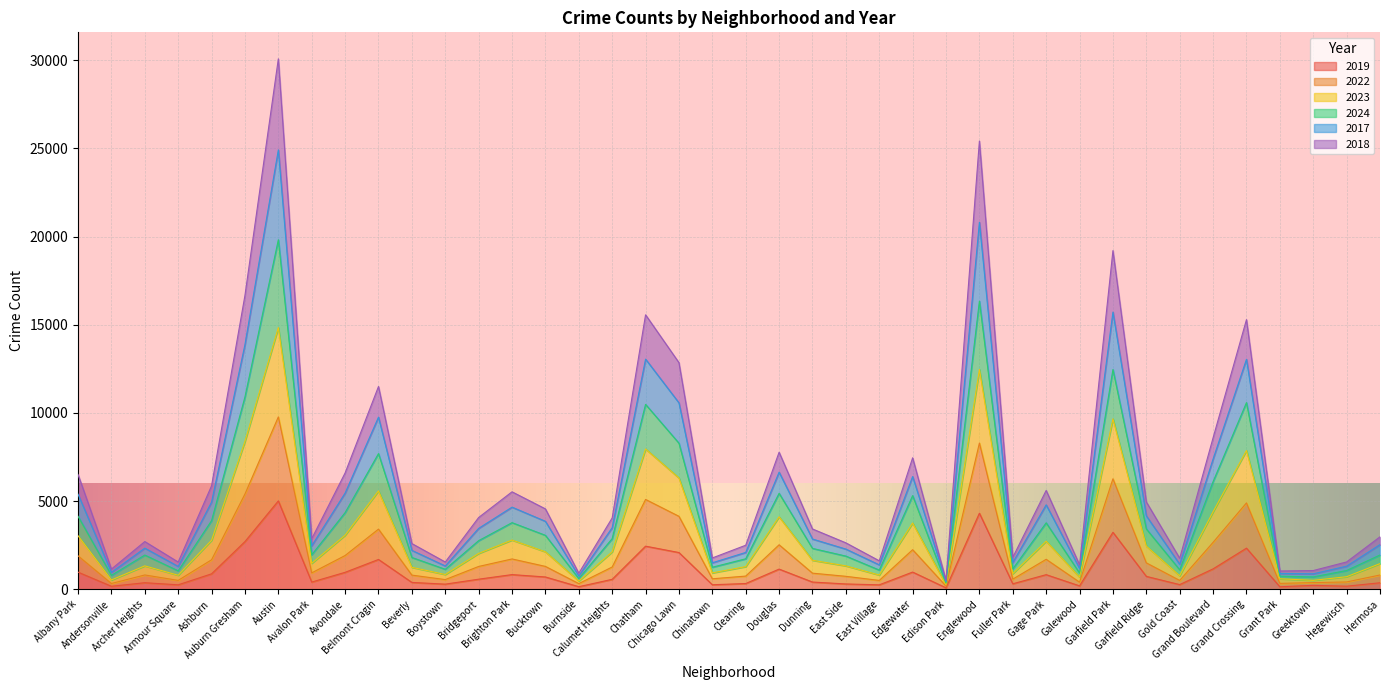

Rank the series at Belmont Cragin from lowest to highest value.

2019, 2018, 2022, 2023, 2024, 2017